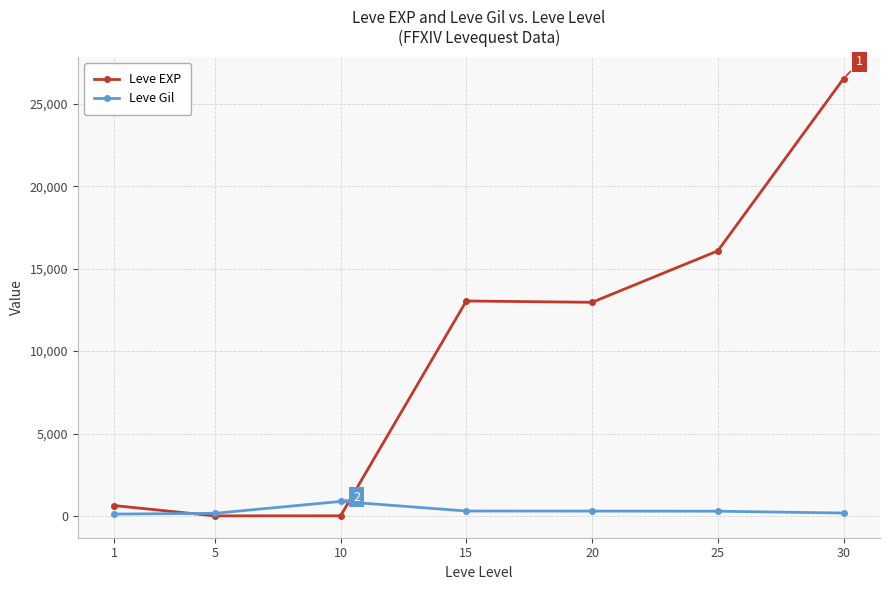

Rank the series by their maximum value, from highest to lowest.

Leve EXP, Leve Gil